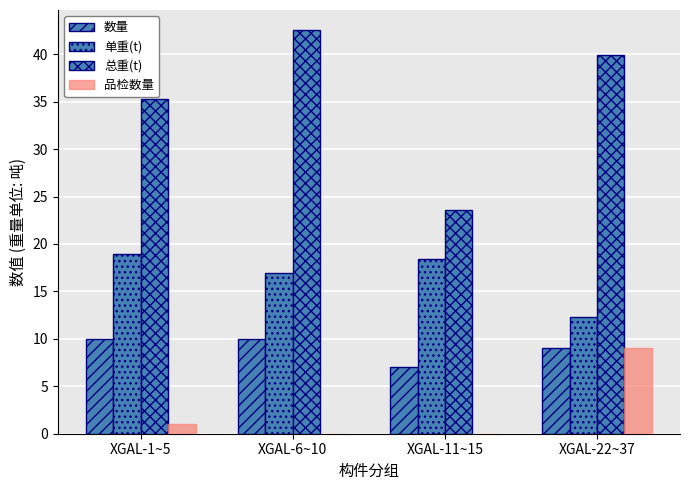

What is the difference between the maximum and minimum values in the 总重(t) series?

19.0